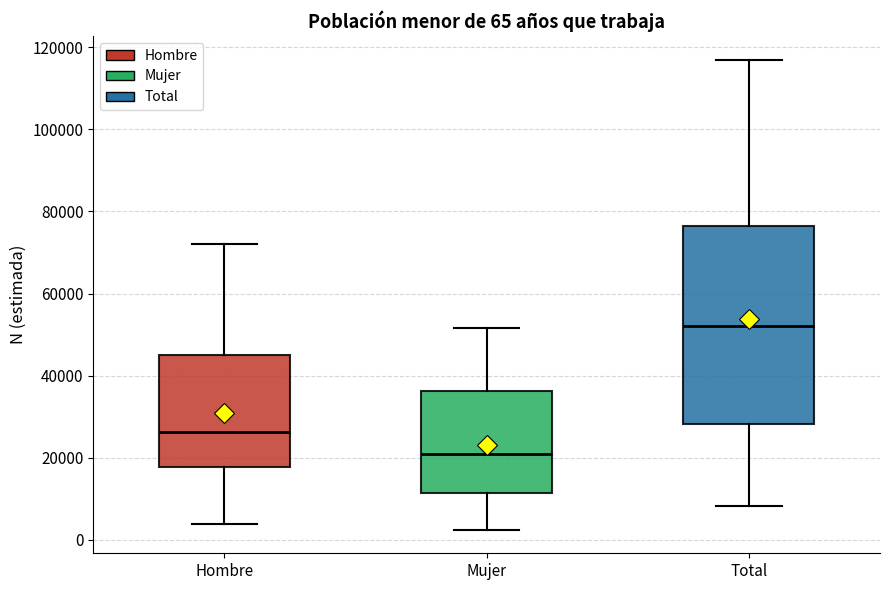

Which box has the highest median line?

Total